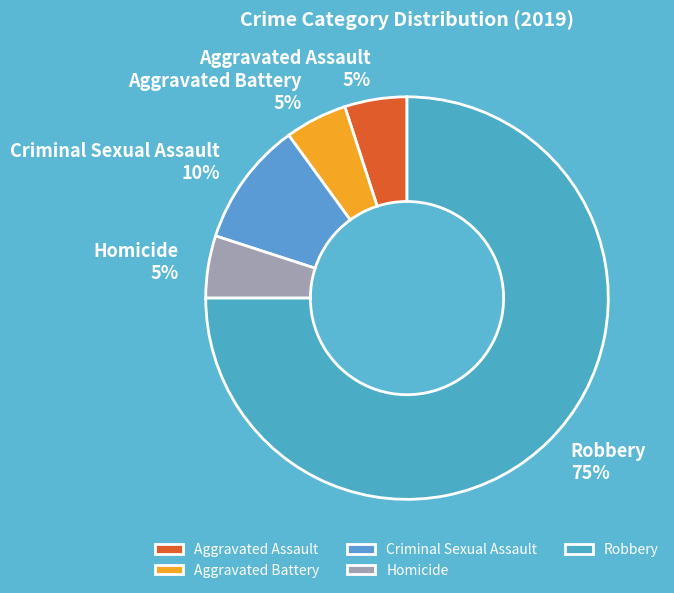

Is the sum of Robbery and Homicide greater than half?

Yes